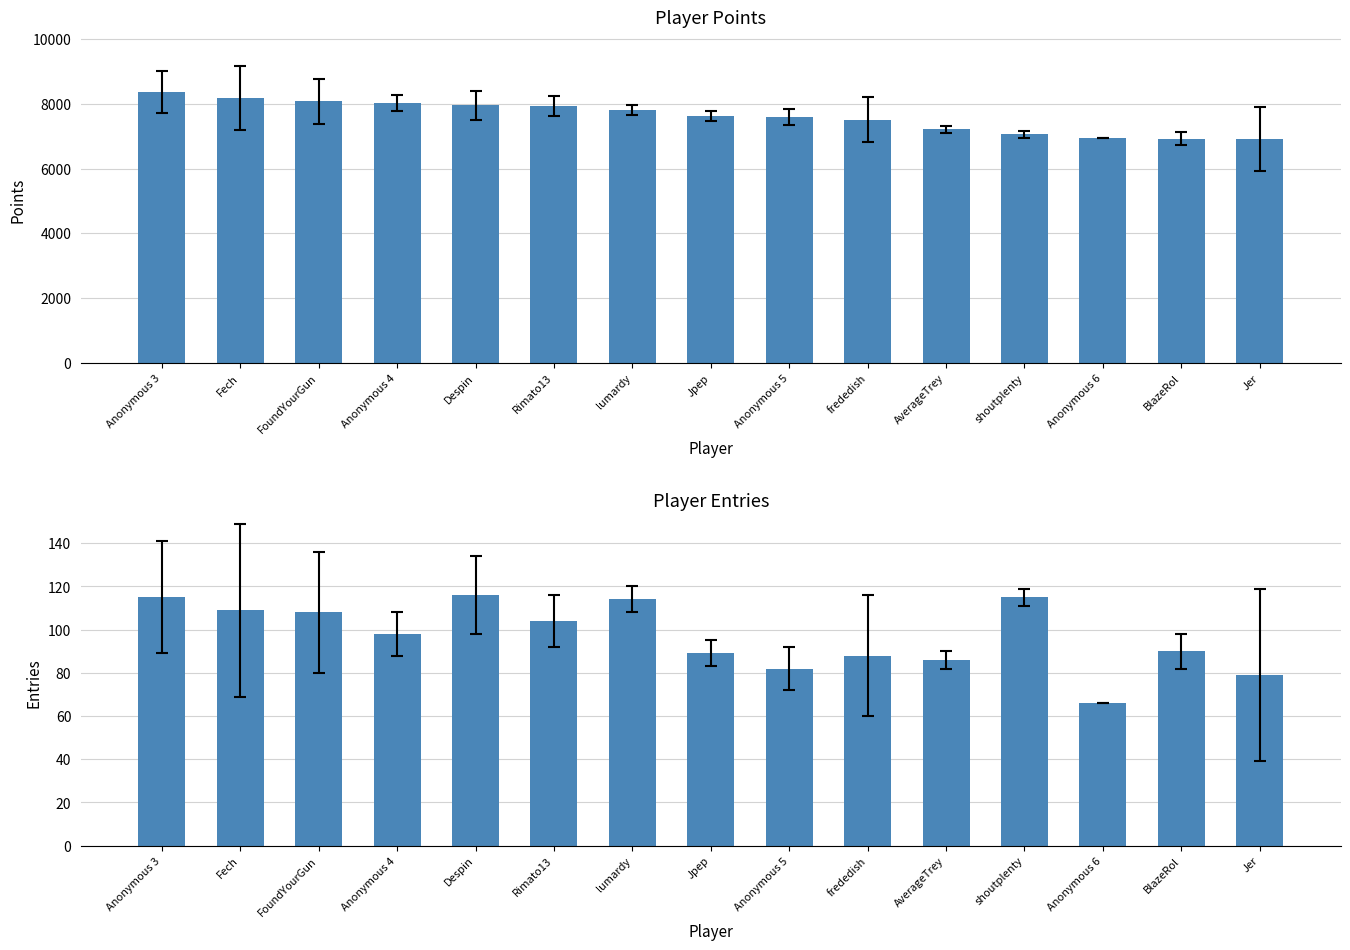

The Points series shows 7956 at Despin. True or false?

True